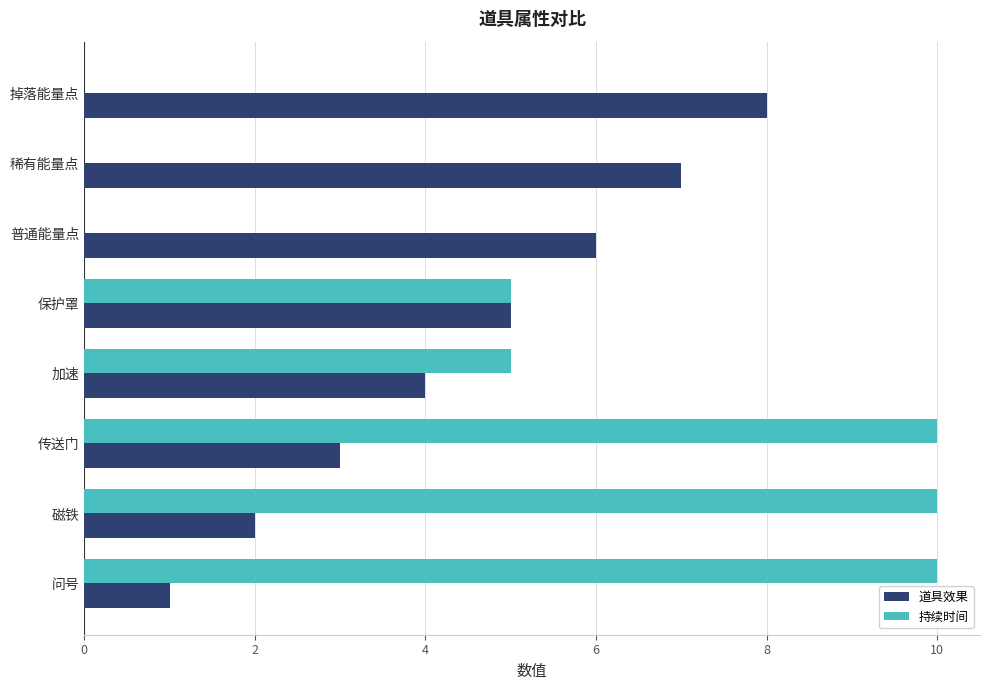

What is the sum of all 持续时间 values?

40